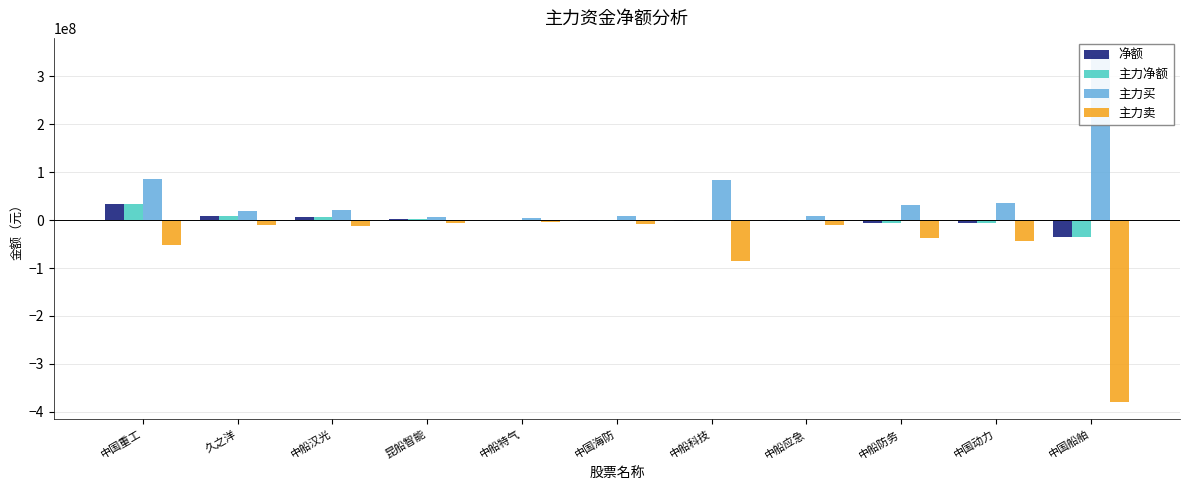

What is the value of the 主力买 bar at the 2nd from the left?

18238477